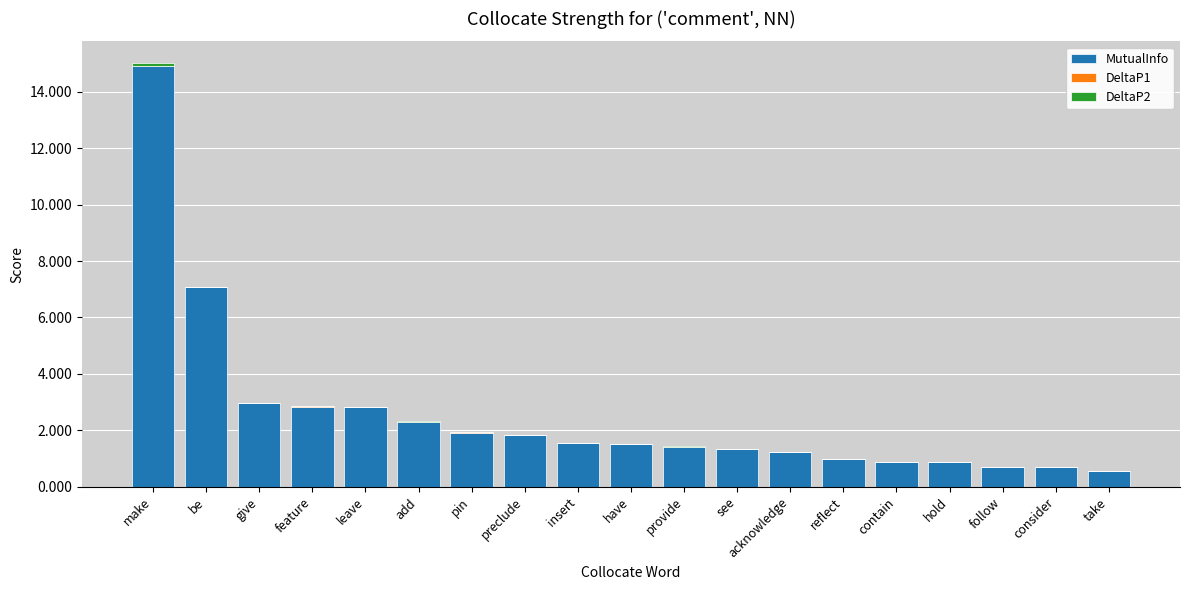

At which category is the sum across all series the highest?

make